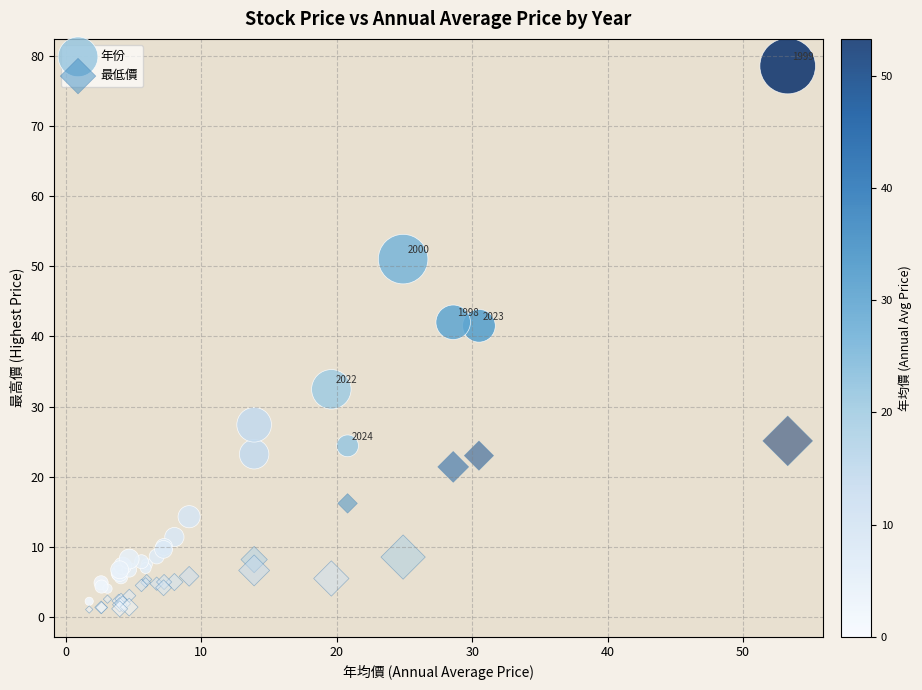

Which series has the largest Y range (max minus min)?

年份